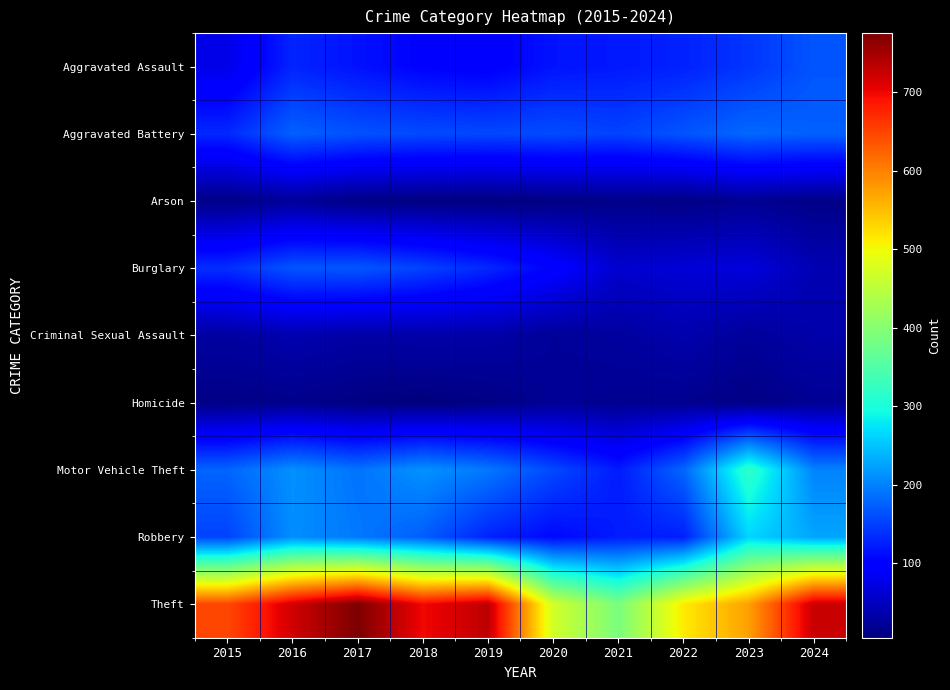

At which category is the sum across all series the highest?

2016